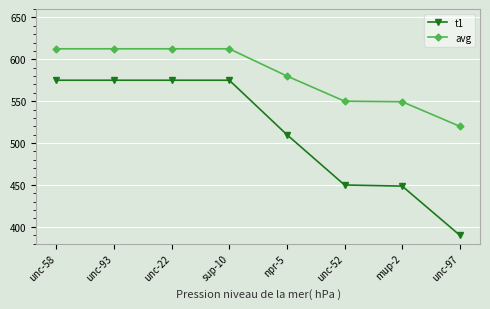

Is it true that avg equals 612.5 at sup-10?

True